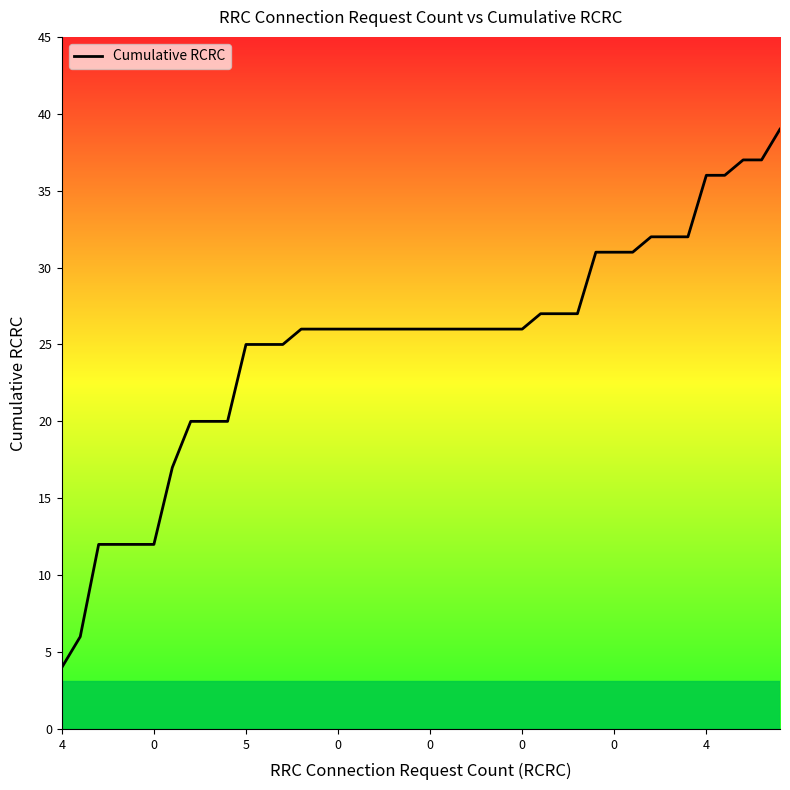

Count the number of categories in the chart.

40